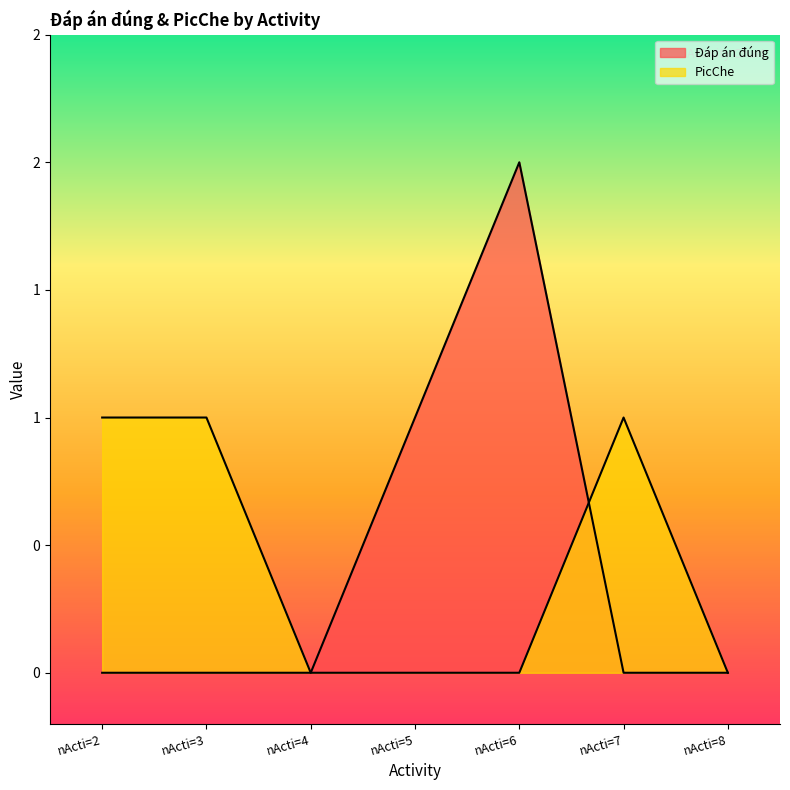

Rank the series by their maximum value, from lowest to highest.

PicChe, Đáp án đúng